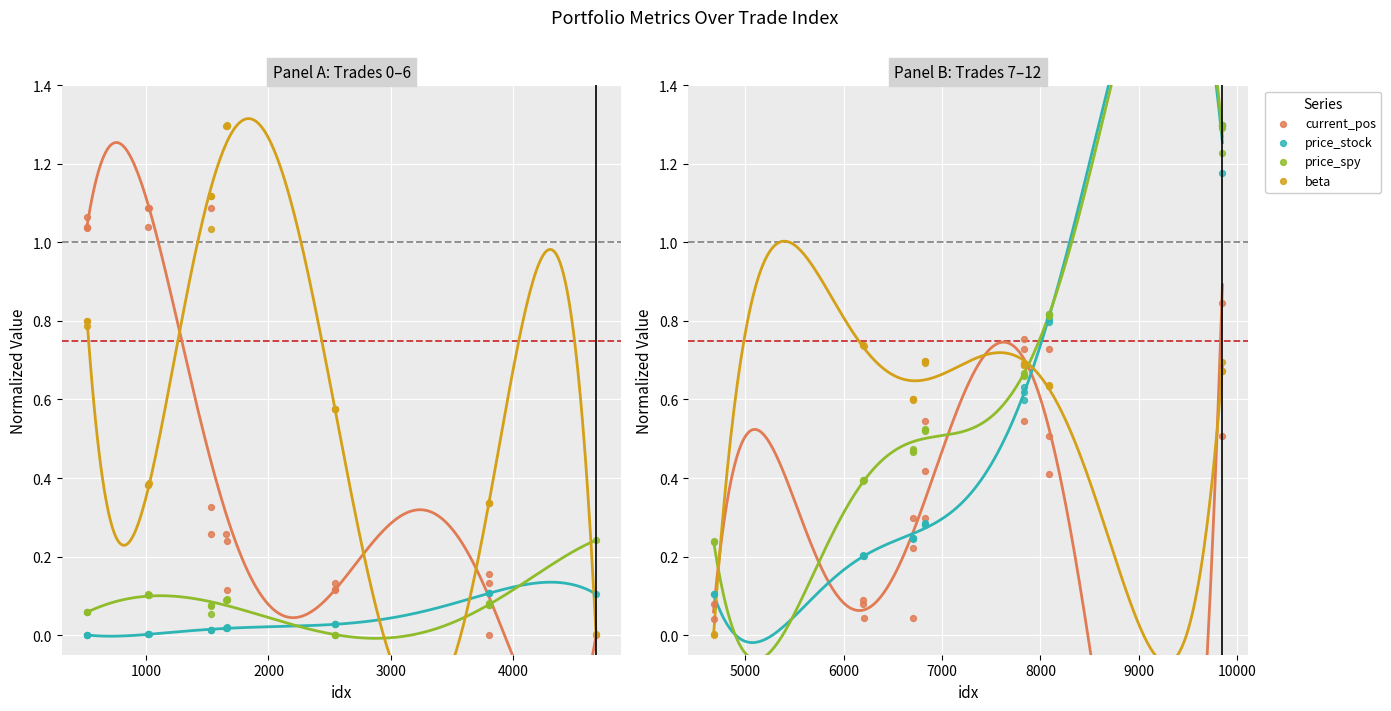

What are all the series names shown in the legend?

current_pos, price_stock, price_spy, beta